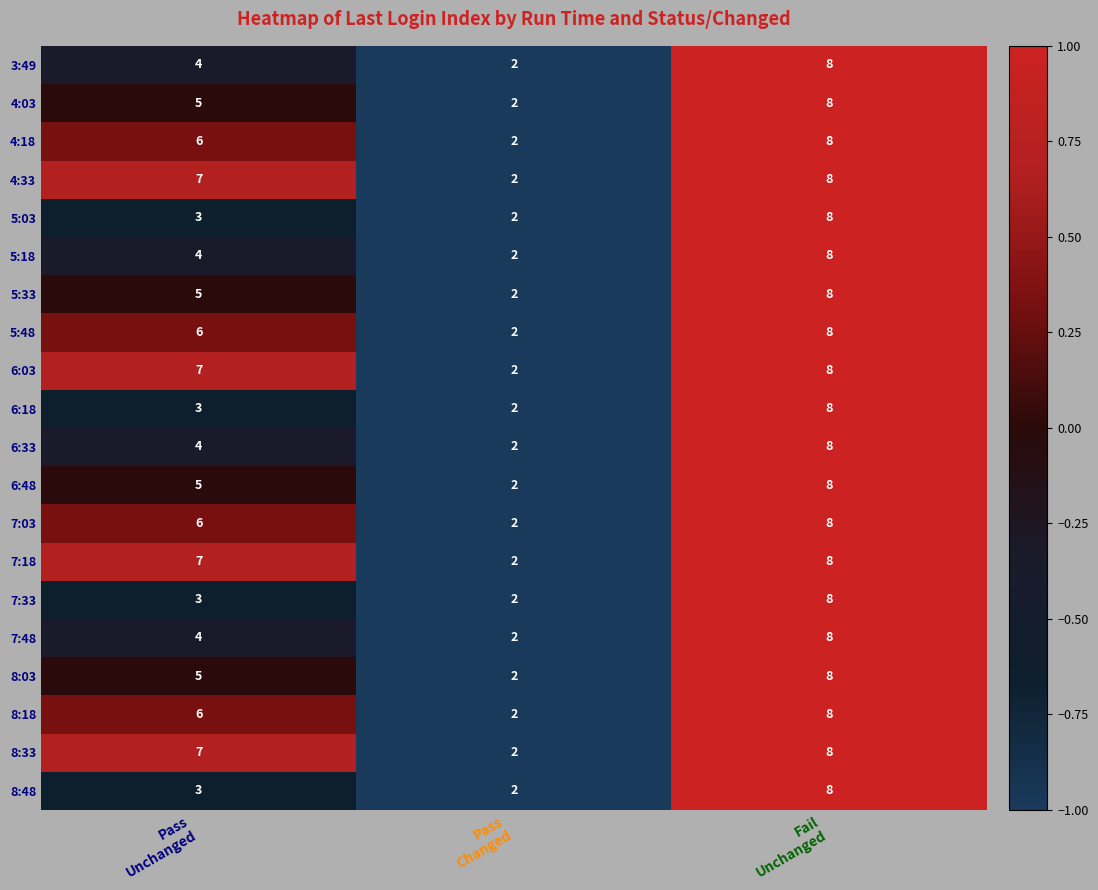

What is the greatest value displayed?

8